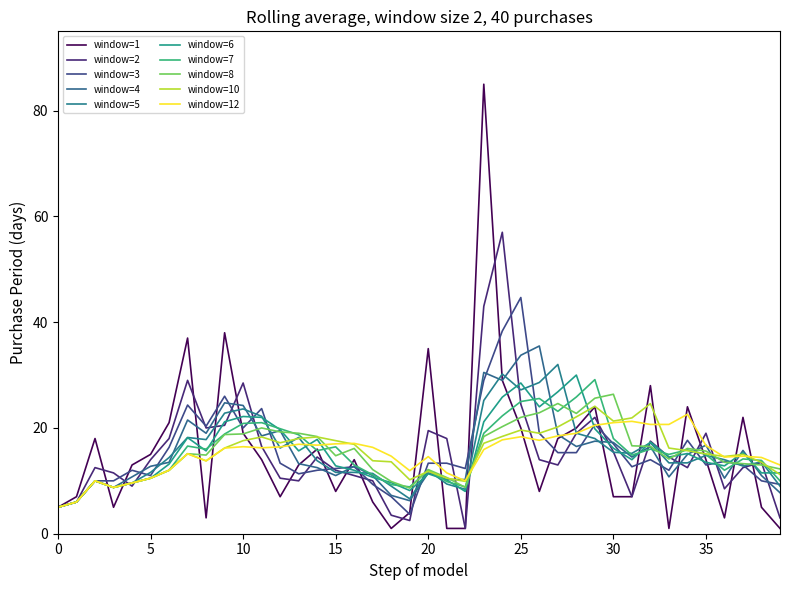

Does the chart have visible grid lines?

No